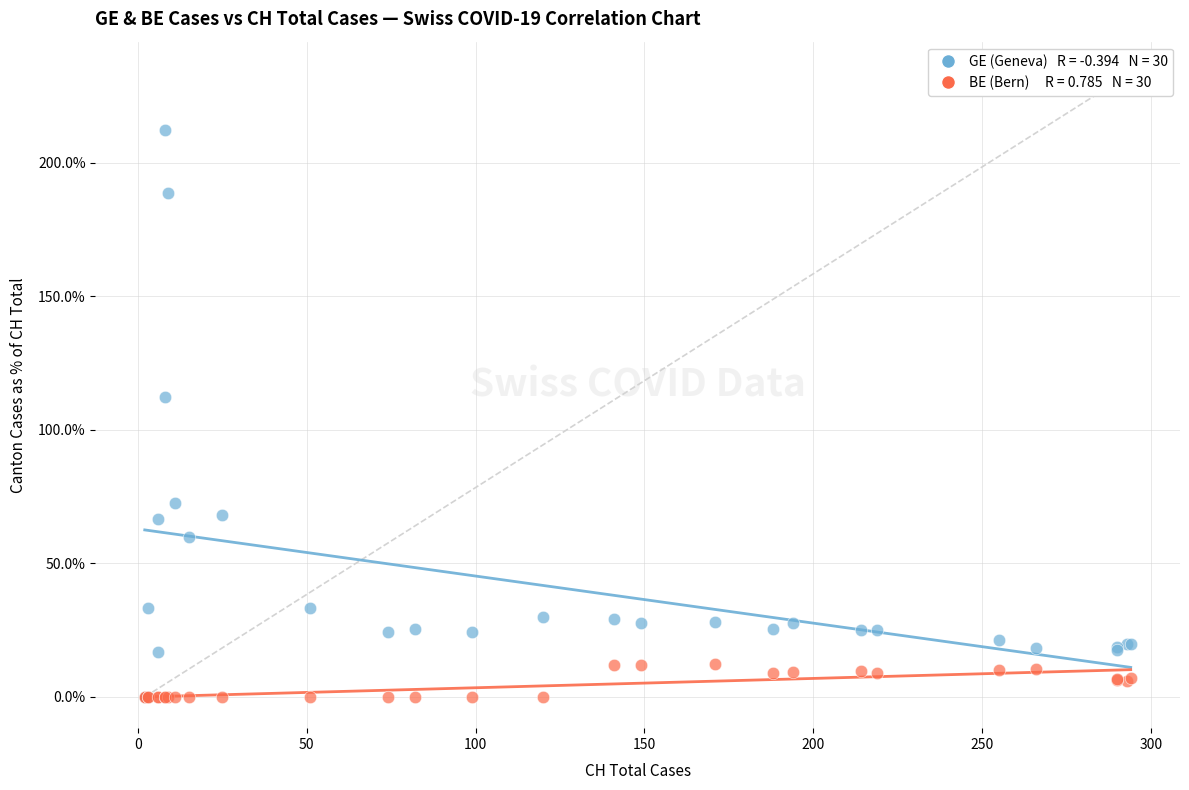

Across all series, what Y value is closest to 106?

112.5